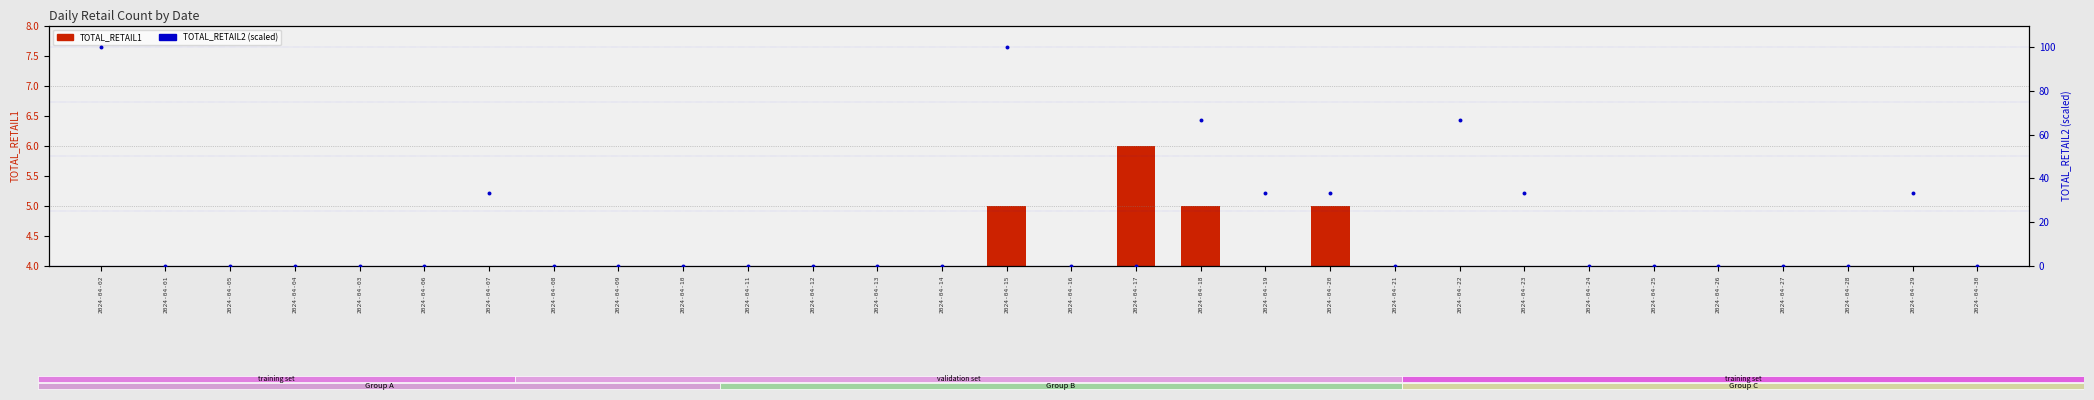

Which series has the largest total across all categories?

TOTAL_RETAIL2